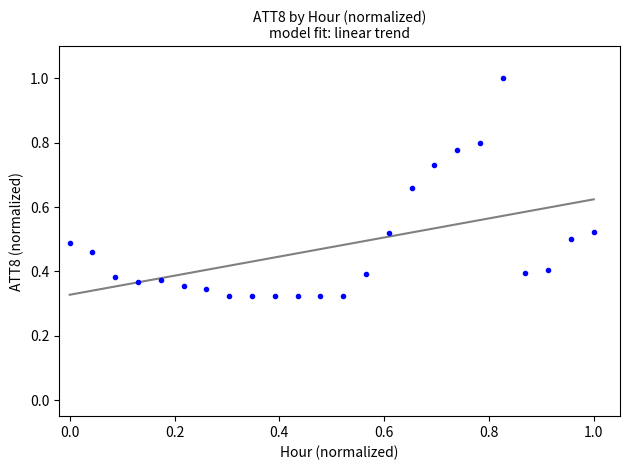

What is the range of X values (max minus min)?

1.0